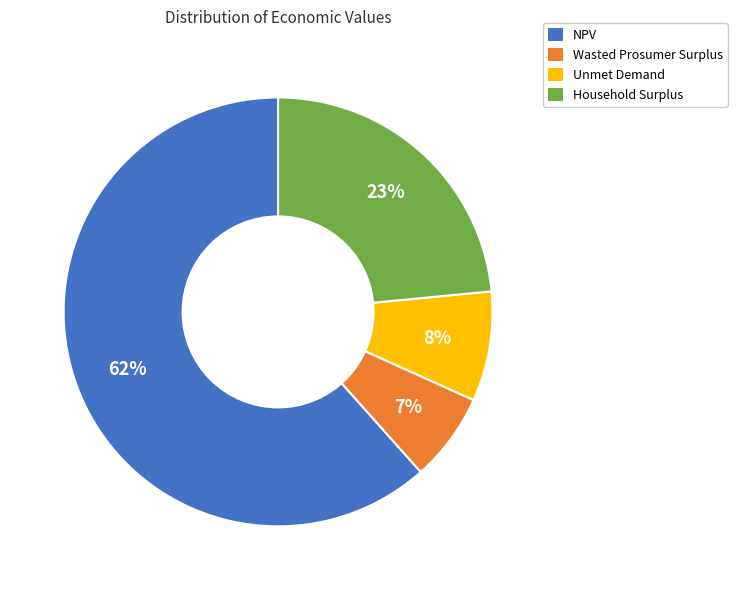

Is there a majority slice in this chart?

Yes